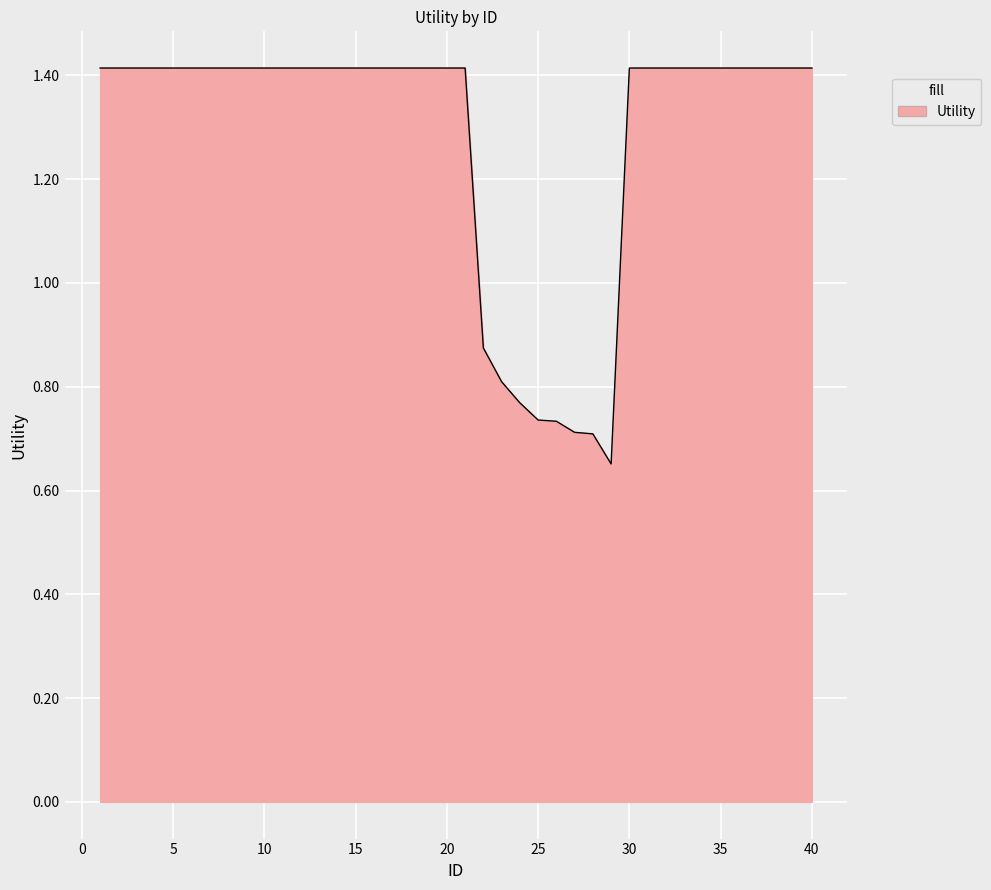

What is the greatest value displayed?

1.4